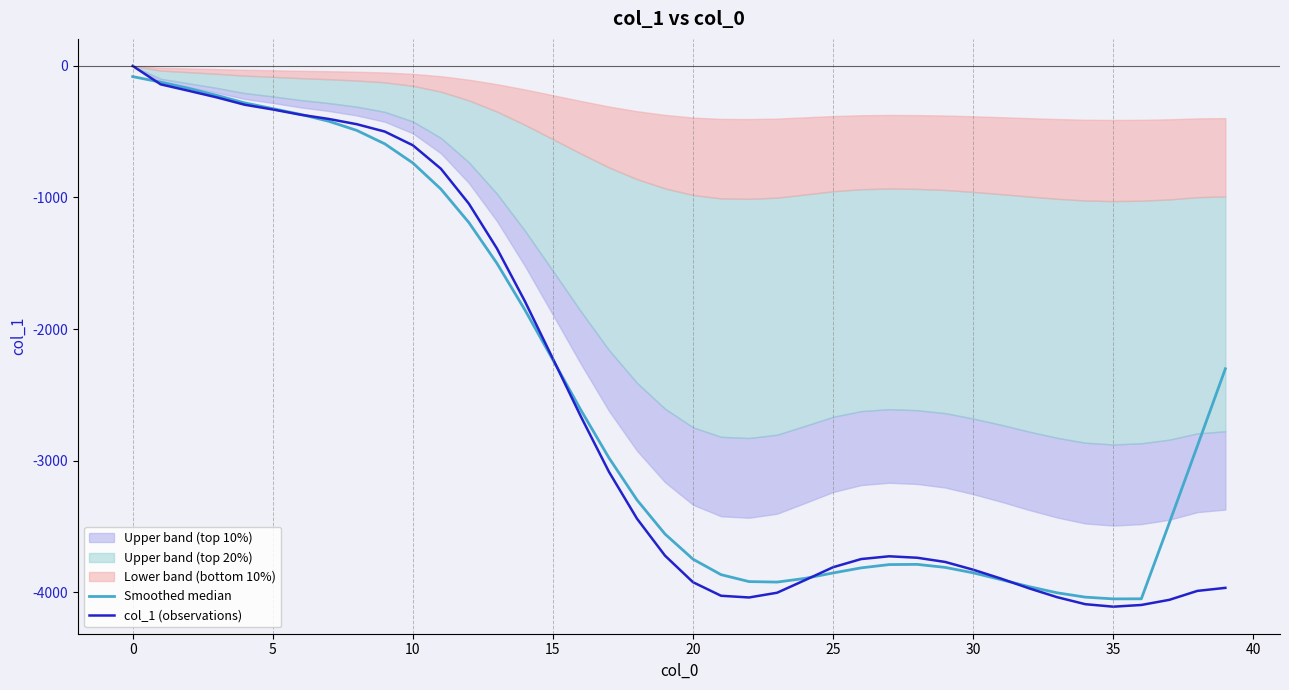

What is the minimum value for col_1 (observations)?

-4110.0